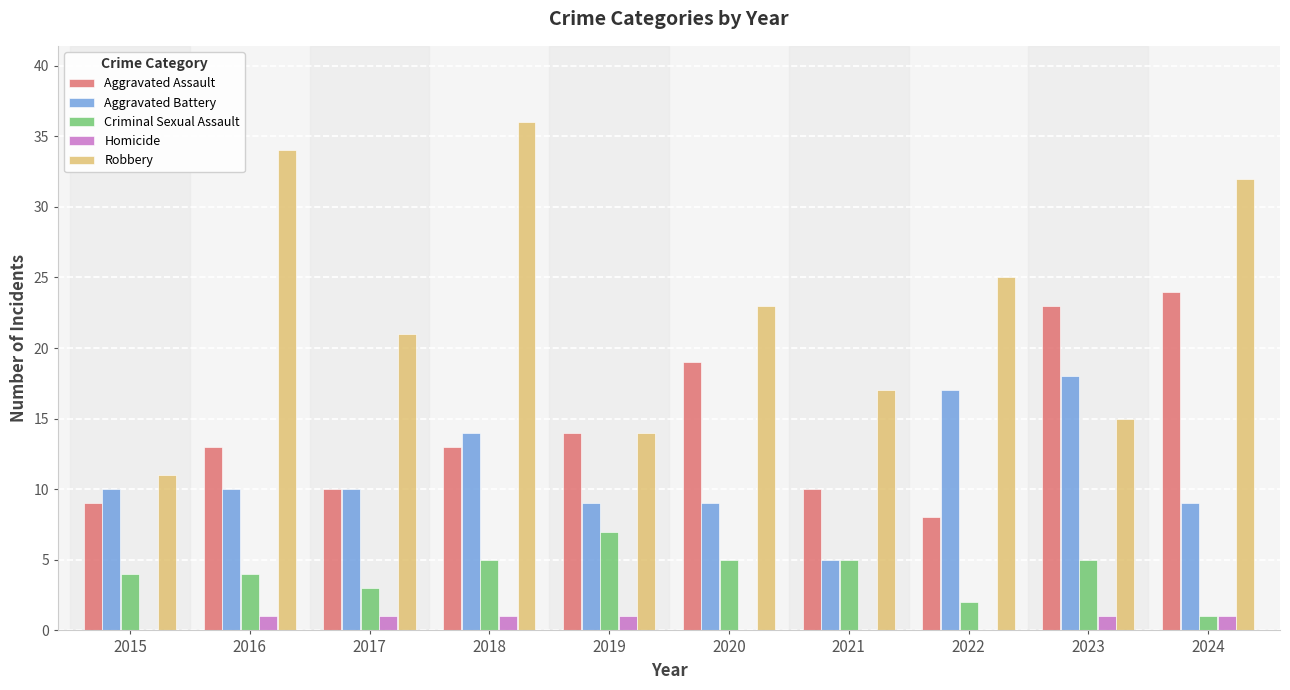

The Aggravated Battery series shows 28 at 2022. True or false?

False